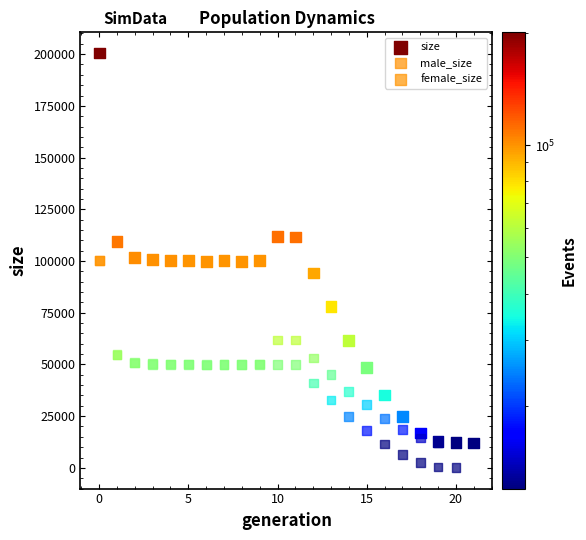

What are all the series names shown in the legend?

size, male_size, female_size